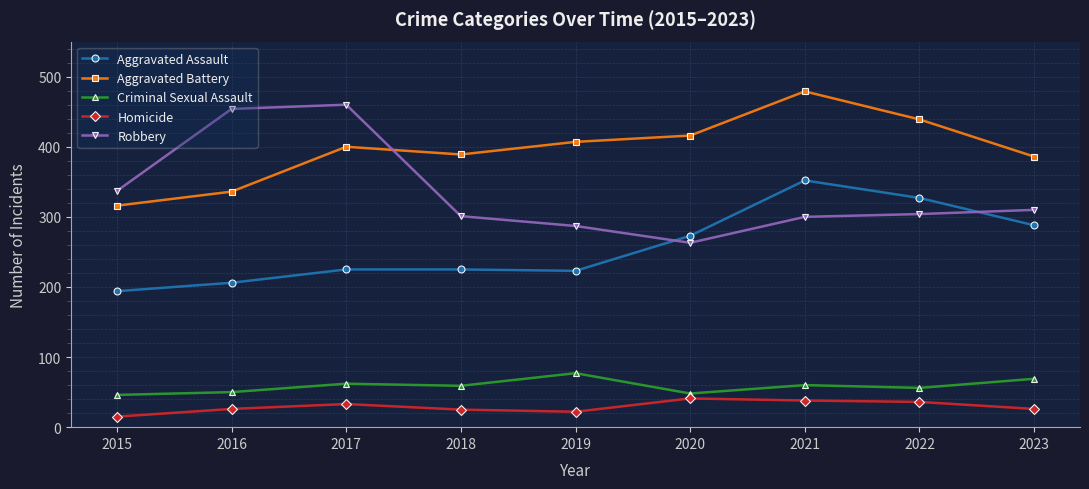

At 2018, list the series in order from largest to smallest.

Aggravated Battery, Robbery, Aggravated Assault, Criminal Sexual Assault, Homicide